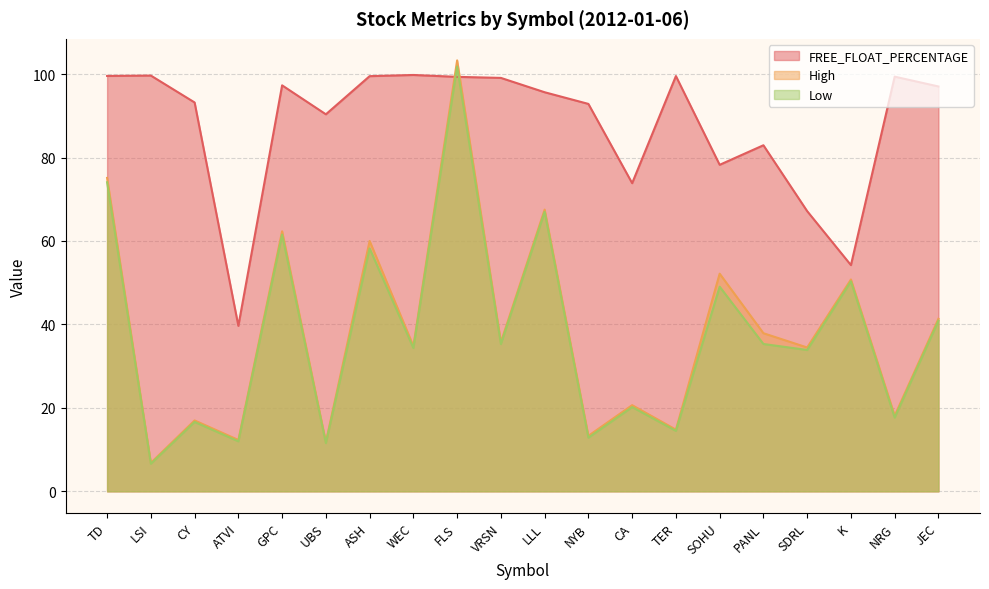

At how many categories does at least one series exceed 16?

20